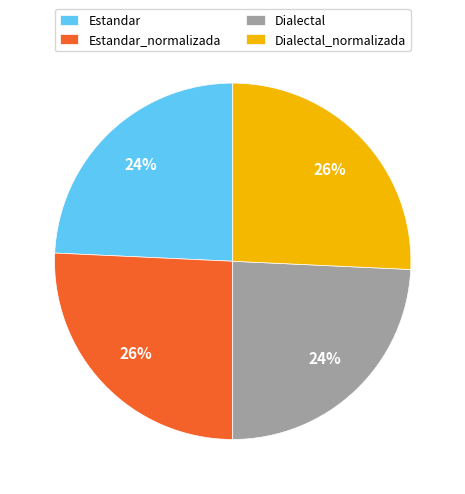

Do Estandar_normalizada and Dialectal_normalizada together represent more than half of the pie?

Yes